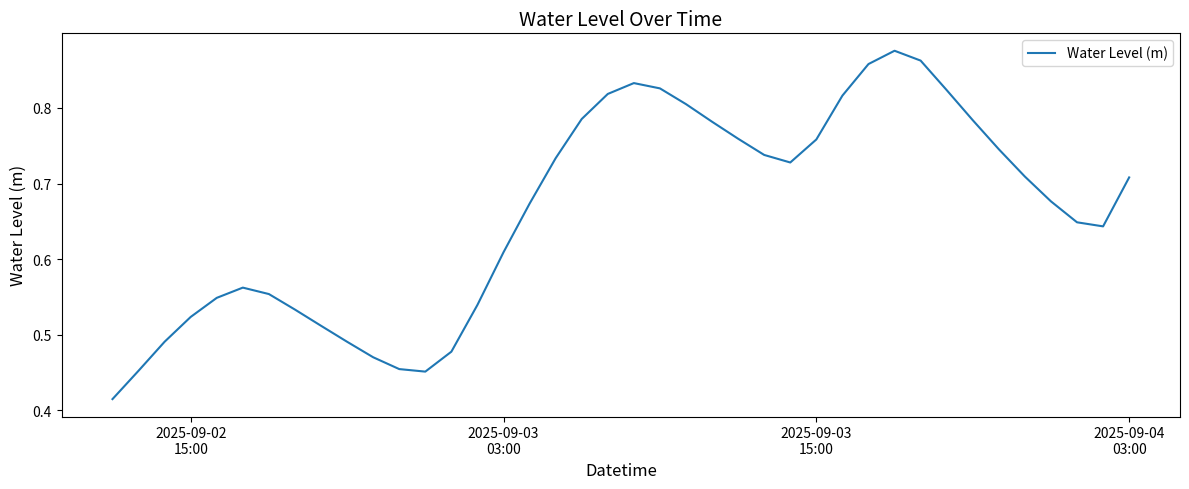

True or false: the data has more than 0 interior local peaks.

True